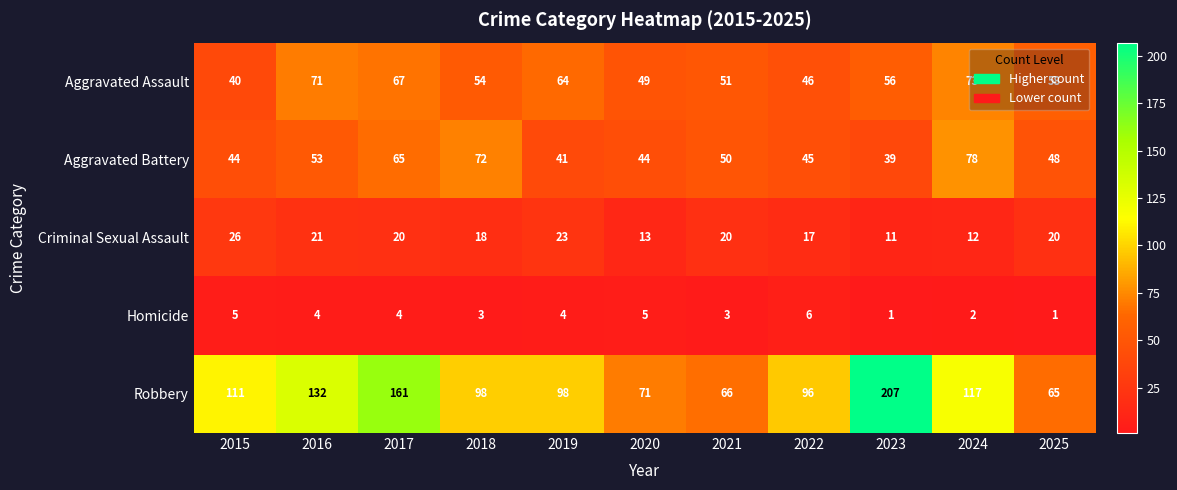

What is the sum of all Robbery values?

1222